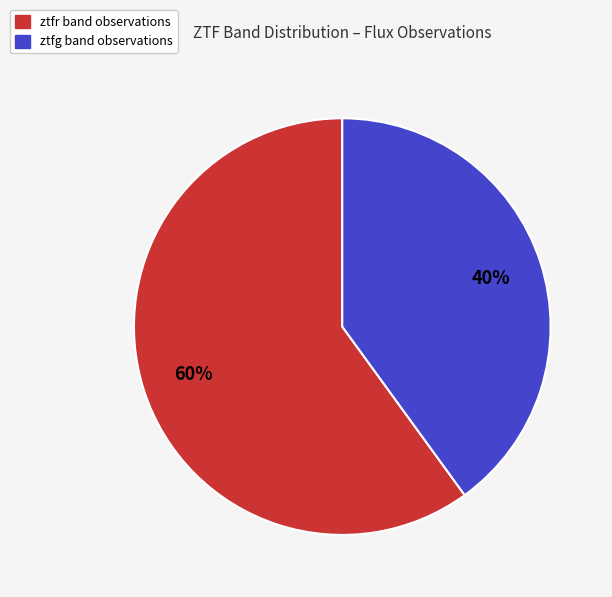

To the nearest percent, what is the combined percentage of ztfr and ztfg?

100%